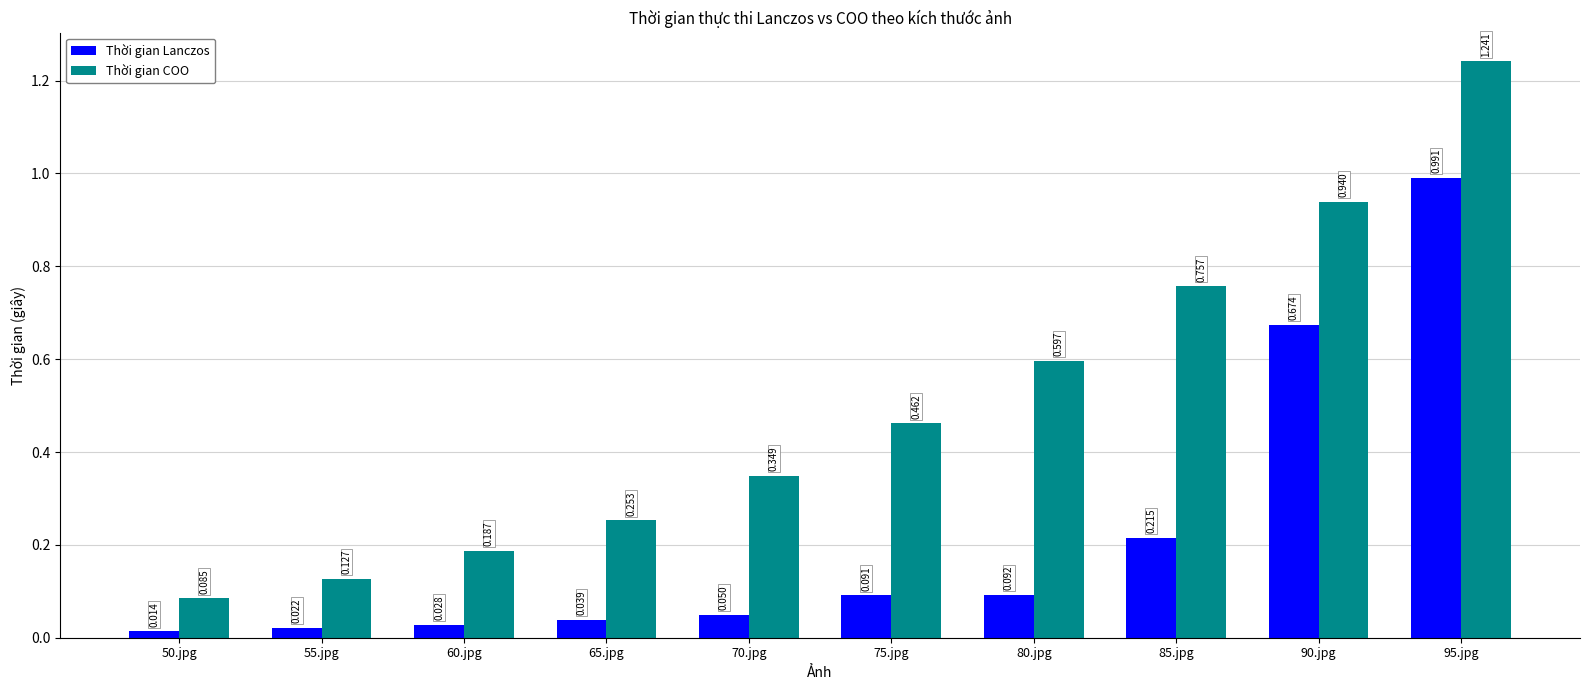

What is the label of the 9th bar from the left?

90.jpg